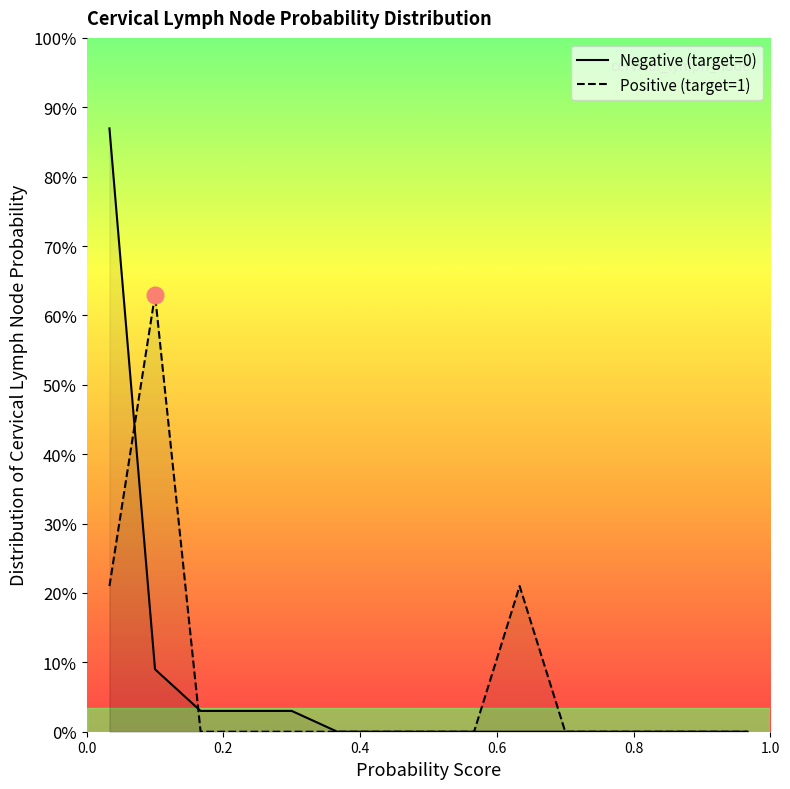

At which category does the chart reach its minimum across all series?

1.0